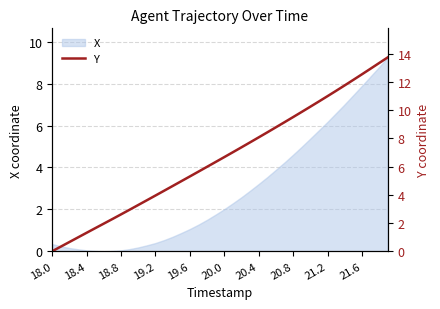

What is the greatest value displayed?

13.7